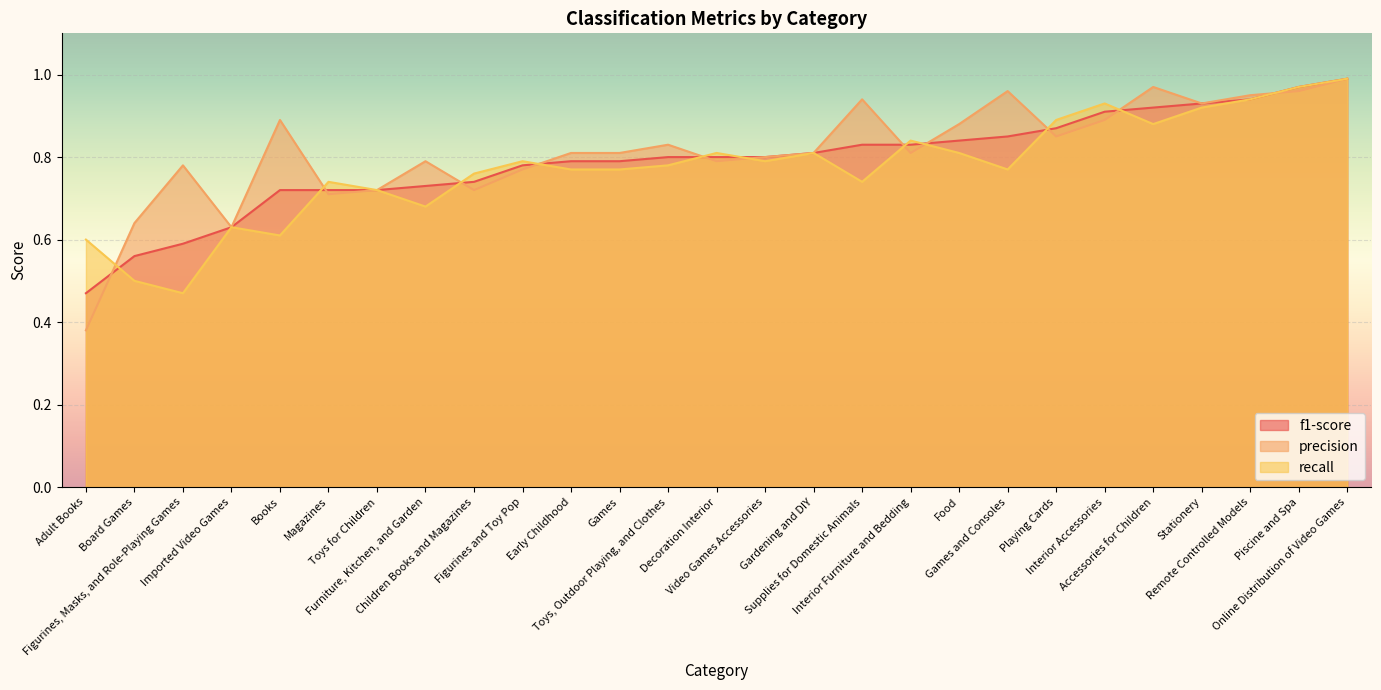

Which has a higher value, Figurines, Masks, and Role-Playing Games or Interior Furniture and Bedding?

Interior Furniture and Bedding